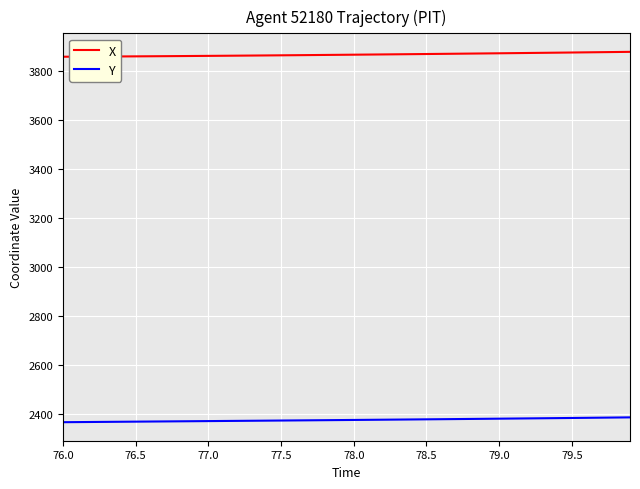

True or false: X and Y intersect in this chart.

False